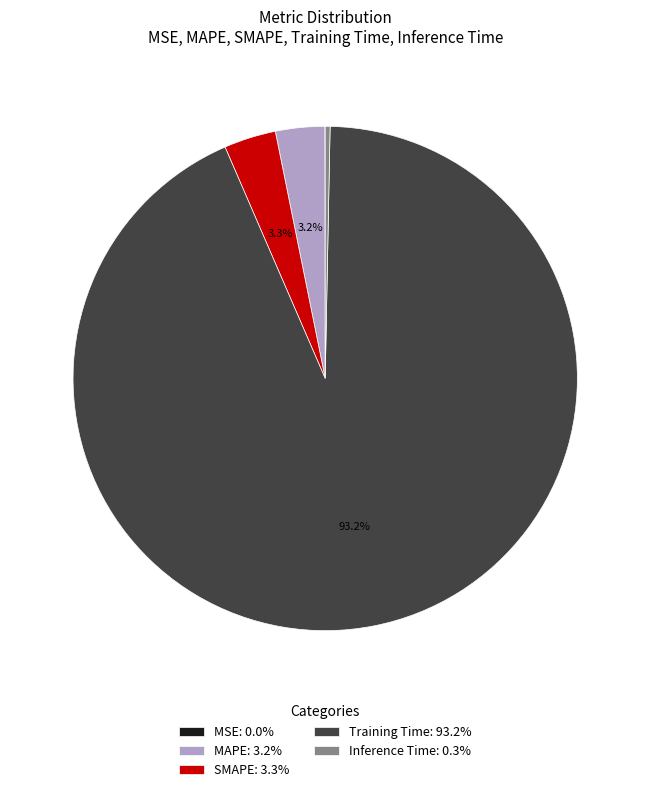

To the nearest percent, what percentage of the pie is SMAPE?

3%